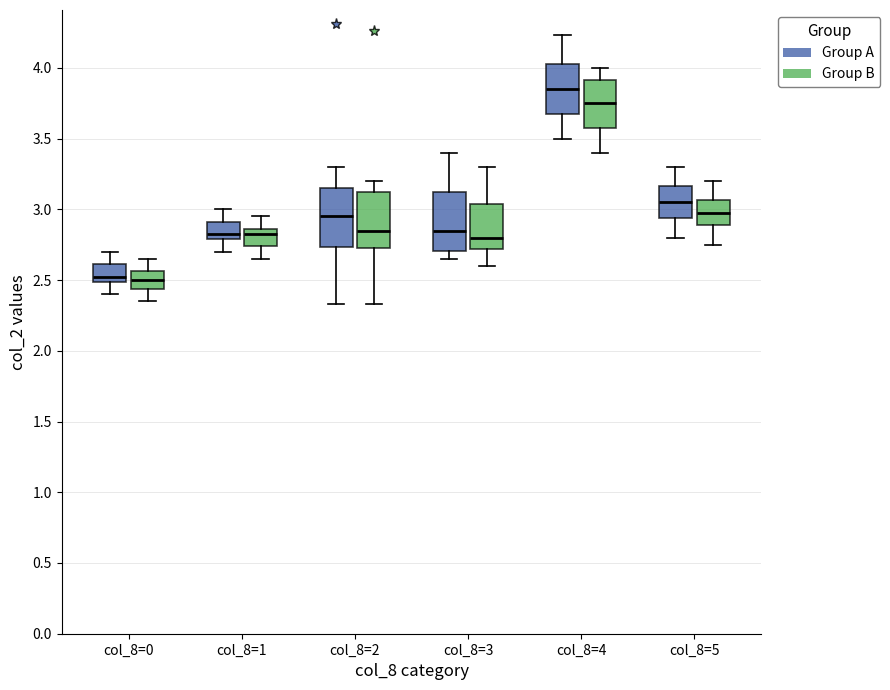

Reading left to right, transcribe this box plot: for each box, give where its median line is, the range the box spans, and where its two whiskers end, as read against the y-axis. The values are not printed on the chart, so give them approximately, as read against the axis.

col_8=0 (Group A): median 2.55, box 2.50 to 2.60, whiskers 2.40 to 2.70
col_8=0 (Group B): median 2.50, box 2.45 to 2.55, whiskers 2.35 to 2.65
col_8=1 (Group A): median 2.85, box 2.80 to 2.90, whiskers 2.70 to 3.00
col_8=1 (Group B): median 2.85 (just below the box's upper edge), box 2.75 to 2.85, whiskers 2.65 to 2.95
col_8=2 (Group A): median 2.95, box 2.75 to 3.15, whiskers 2.35 to 3.30
col_8=2 (Group B): median 2.85, box 2.75 to 3.15, whiskers 2.35 to 3.20
col_8=3 (Group A): median 2.85, box 2.70 to 3.15, whiskers 2.65 to 3.40
col_8=3 (Group B): median 2.80, box 2.70 to 3.05, whiskers 2.60 to 3.30
col_8=4 (Group A): median 3.85, box 3.70 to 4.05, whiskers 3.50 to 4.25
col_8=4 (Group B): median 3.75, box 3.60 to 3.90, whiskers 3.40 to 4.00
col_8=5 (Group A): median 3.05, box 2.95 to 3.15, whiskers 2.80 to 3.30
col_8=5 (Group B): median 3.00, box 2.90 to 3.05, whiskers 2.75 to 3.20